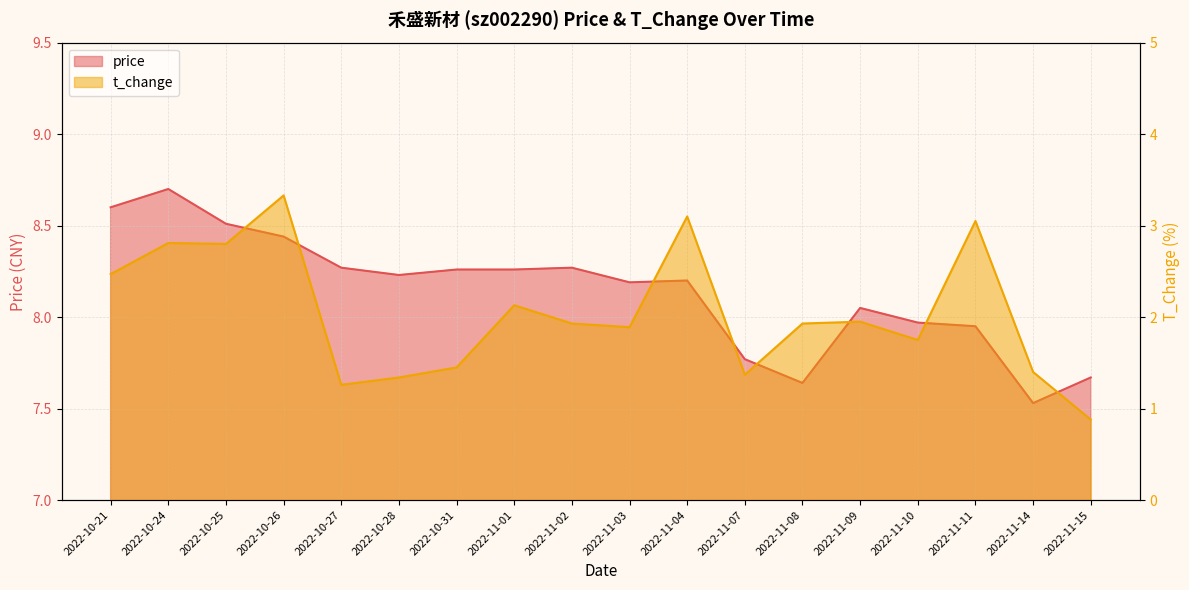

What is the total value across all series at 2022-11-07?

9.1